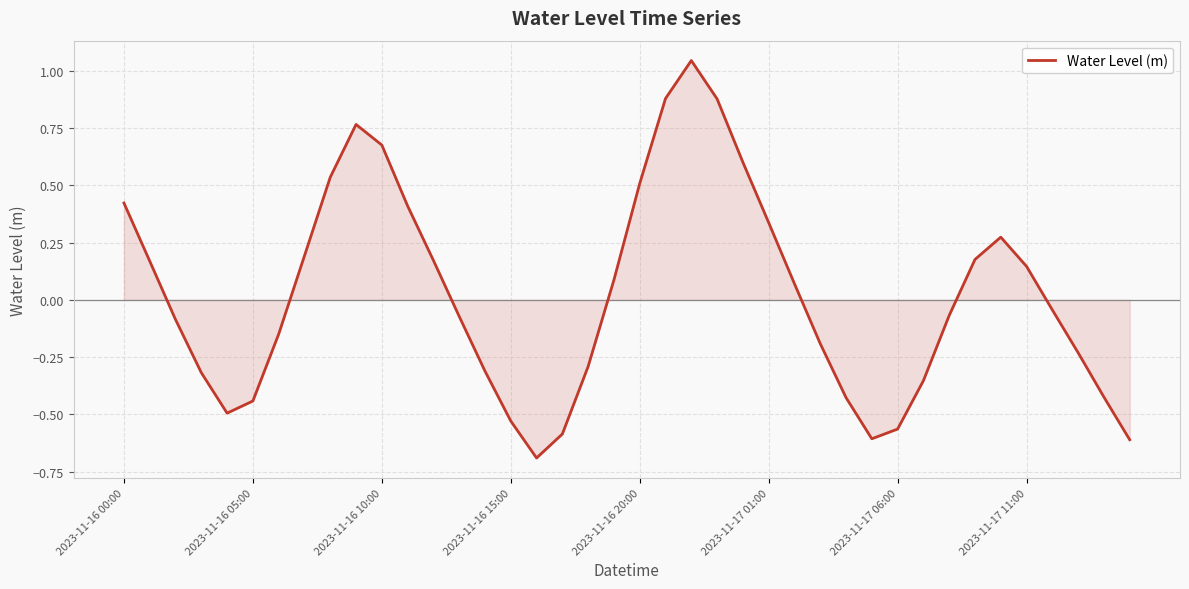

What is the difference between the maximum and minimum values?

1.7